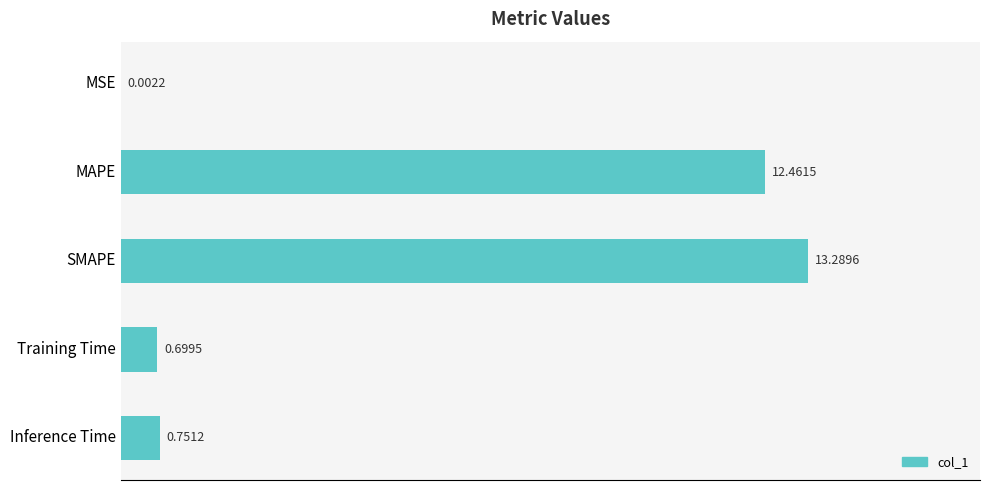

What is the sum of the values at Training Time and Inference Time?

1.5